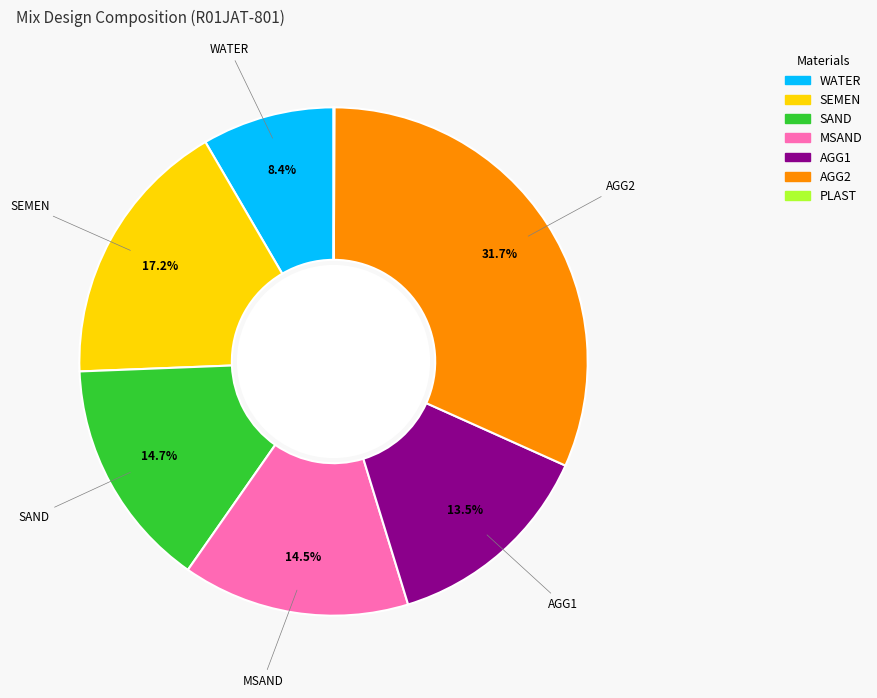

Is there a majority slice in this chart?

No